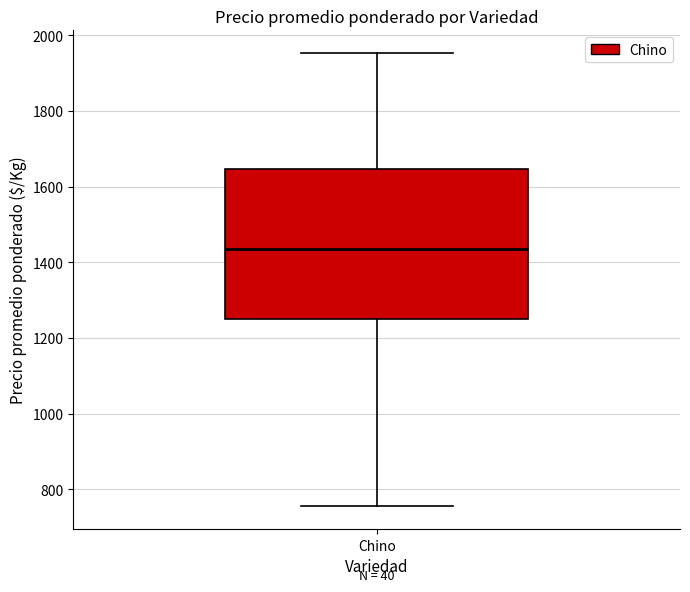

Read this box plot against the y-axis: the position of the median line, the range covered by the box, and the ends of both whiskers. The values are not printed on the chart, so give them approximately, as read against the axis.

median 1440, box 1260 to 1640, whiskers 760 to 1960